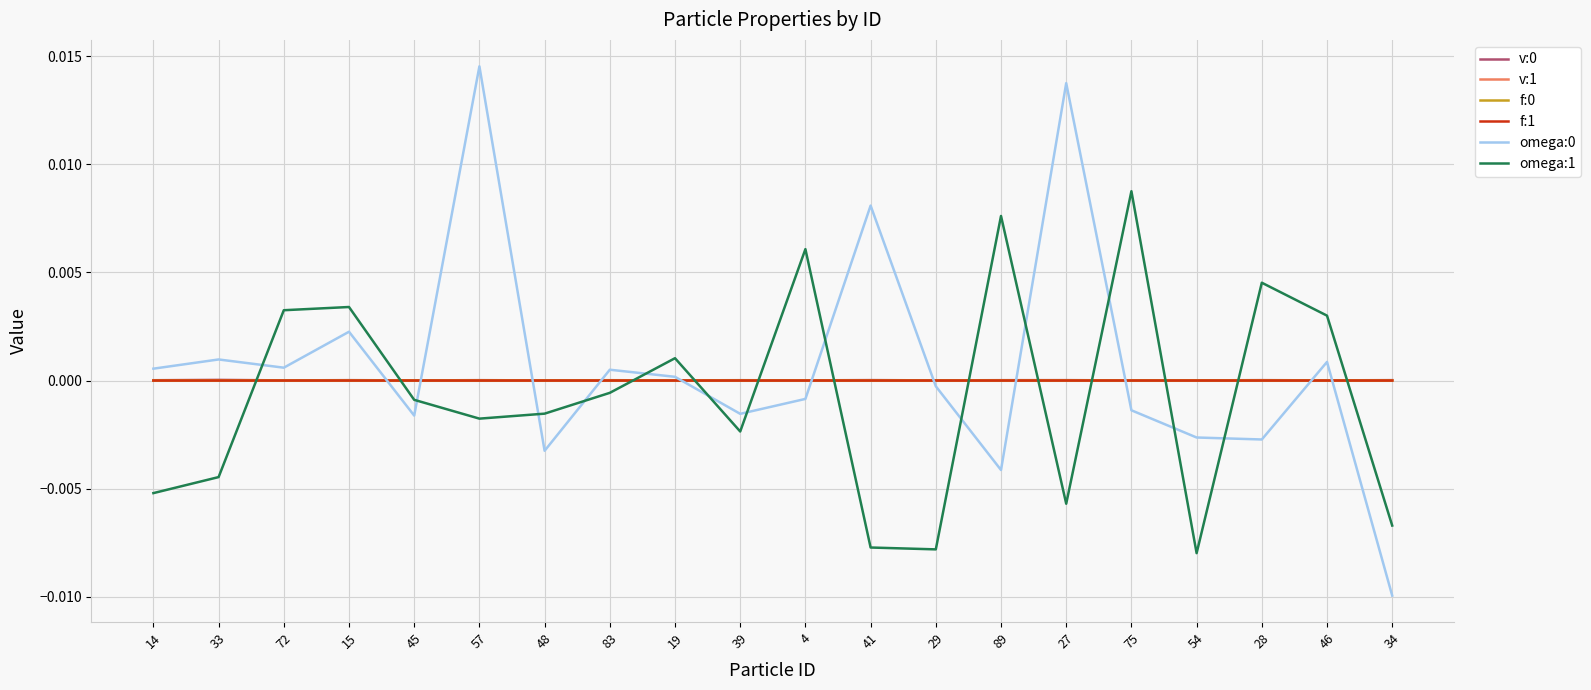

True or false: f:1 has a value of 0.0 at 48.

True